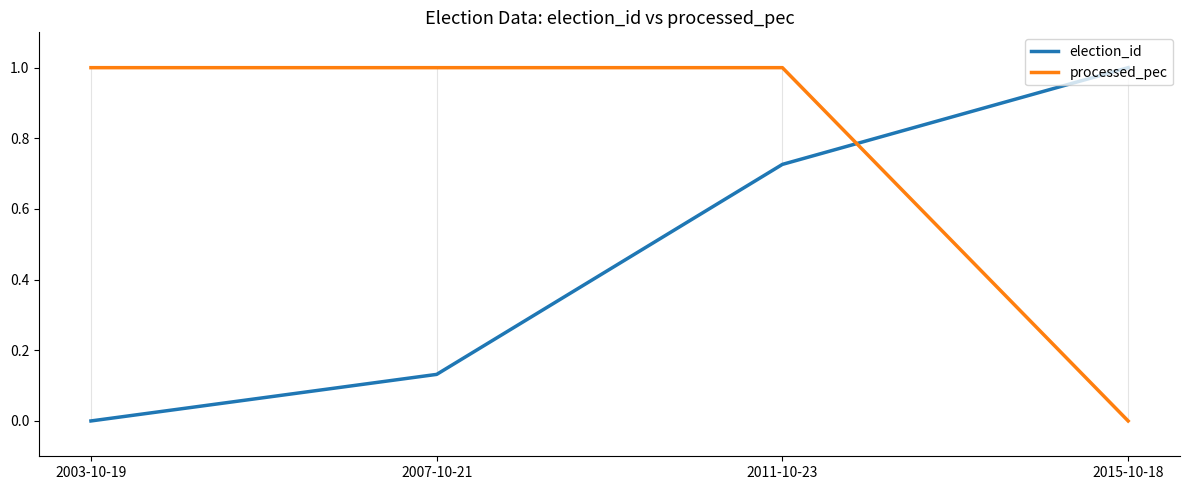

The value of election_id at 2007-10-21 is 0.2. True or false?

False